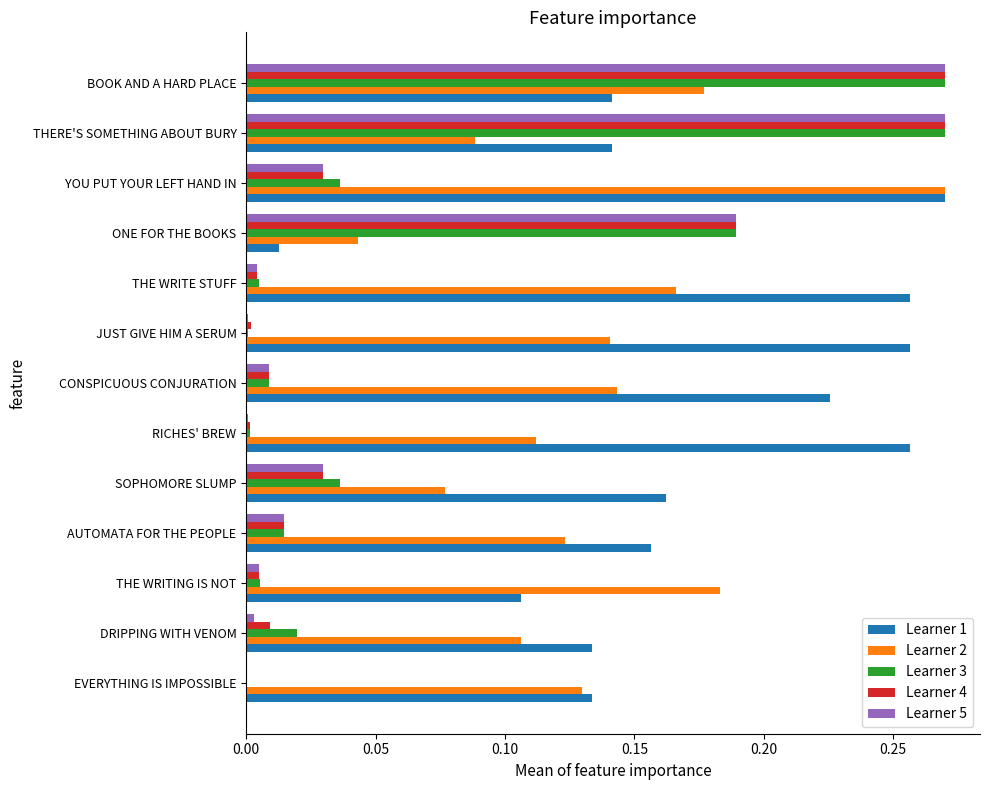

Between ONE FOR THE BOOKS and BOOK AND A HARD PLACE, which series saw the biggest shift?

Learner 2